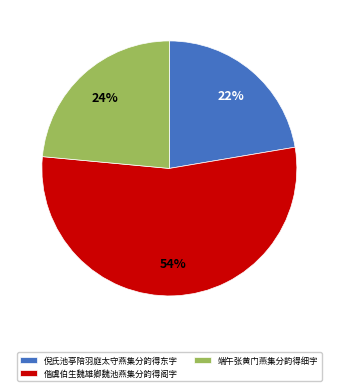

To the nearest percent, what is the combined percentage of 偕虞伯生魏雄卿魏池燕集分韵得阁字 and 倪氏池亭陪羽庭太守燕集分韵得东字?

76%